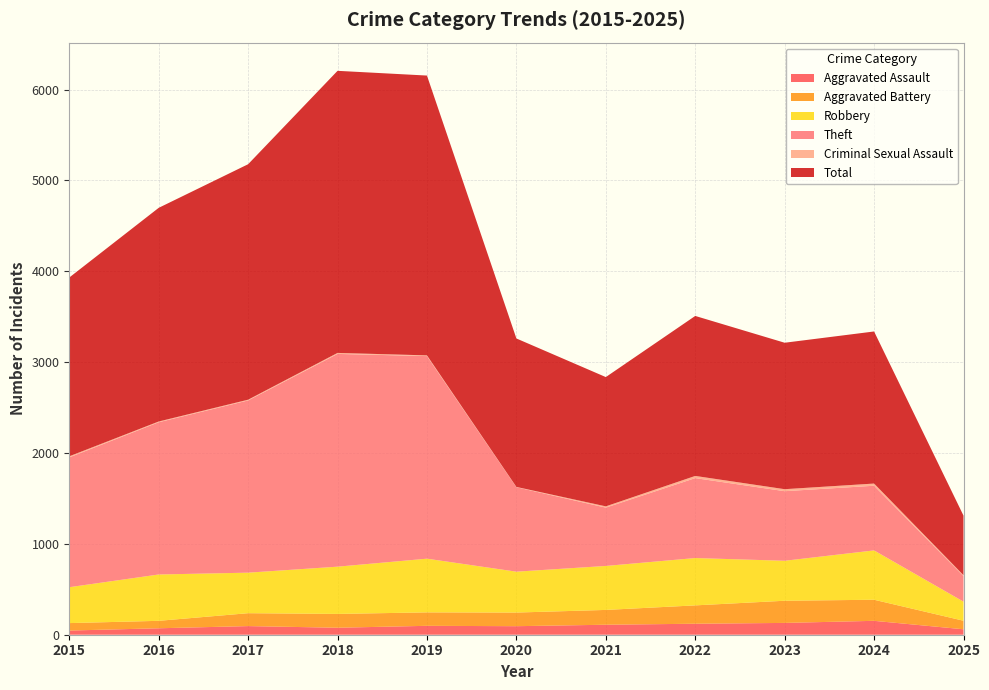

Reading right to left, what are all the values shown in this chart?

Aggravated Assault: 60	153	130	121	110	94	98	77	95	71	46
Aggravated Battery: 94	232	244	202	163	150	148	152	142	82	82
Robbery: 210	543	440	521	484	450	591	520	446	510	395
Theft: 282	712	766	880	642	930	2230	2342	1896	1676	1429
Criminal Sexual Assault: 9	24	22	24	14	3	8	11	8	8	12
Total: 656	1674	1612	1761	1423	1634	3080	3105	2592	2352	1968